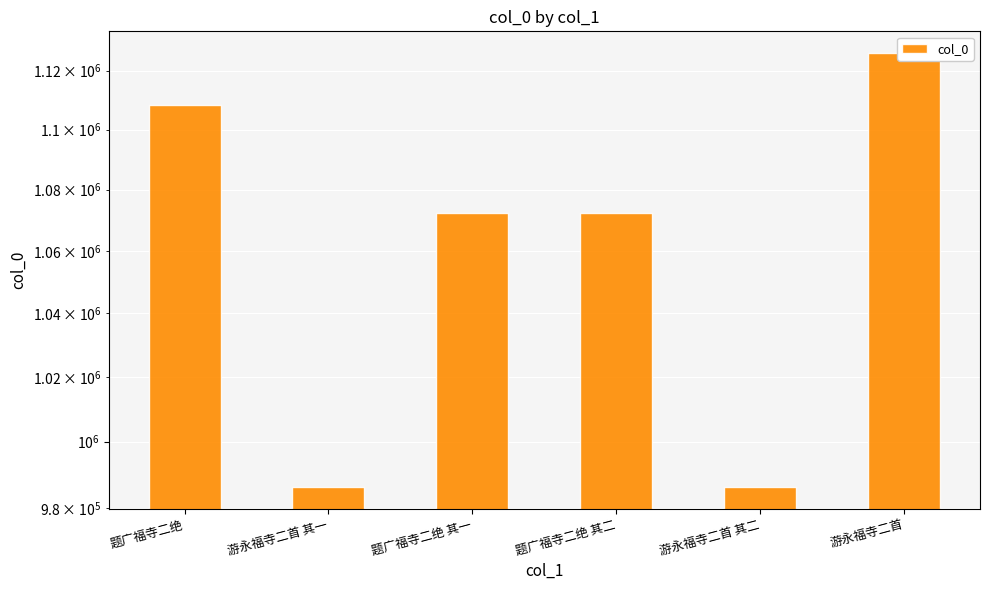

What is the value of the 3rd bar from the left?

1072453